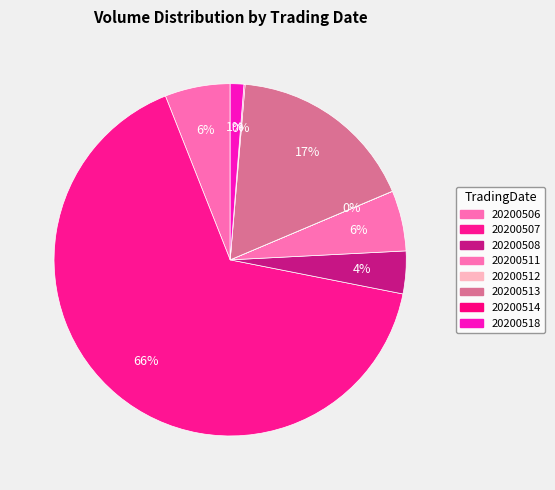

What percentage is NOT represented by 20200514?

99.9%